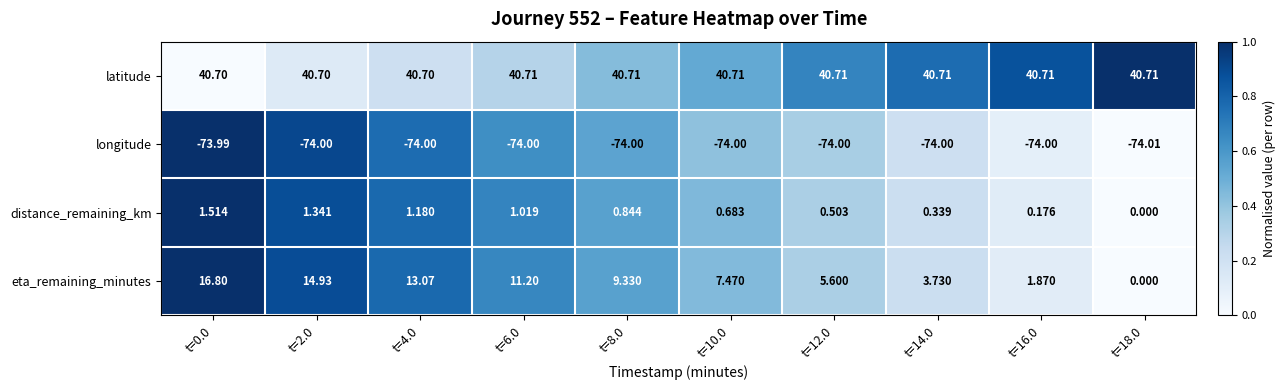

Which series has the largest range (max minus min)?

eta_remaining_minutes